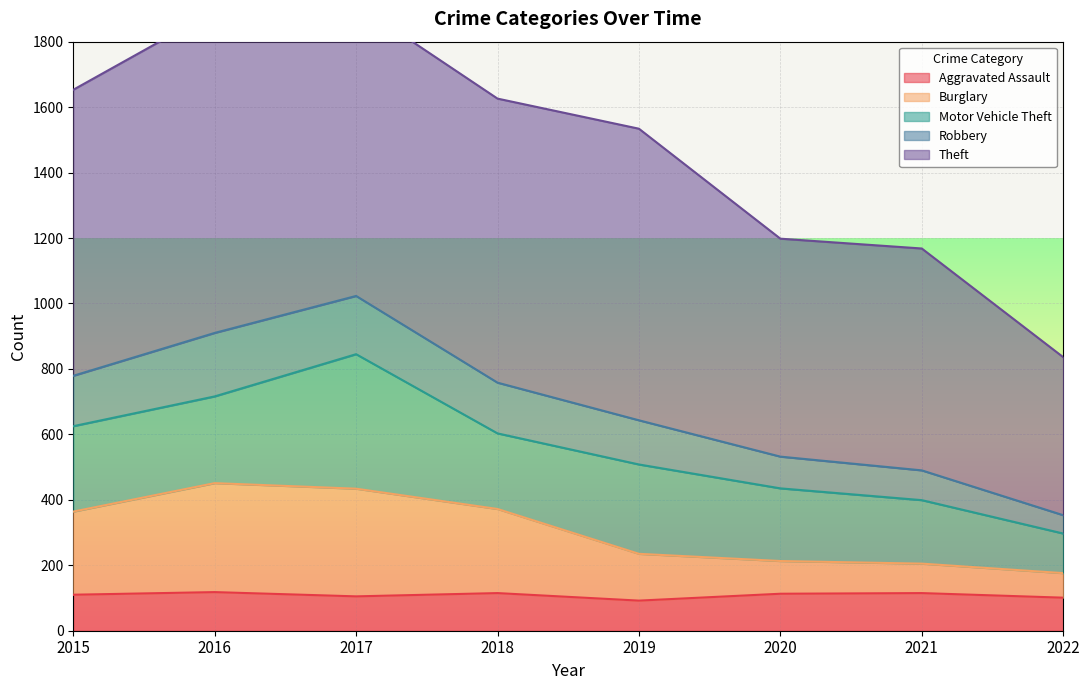

What is the maximum value for Aggravated Assault?

118